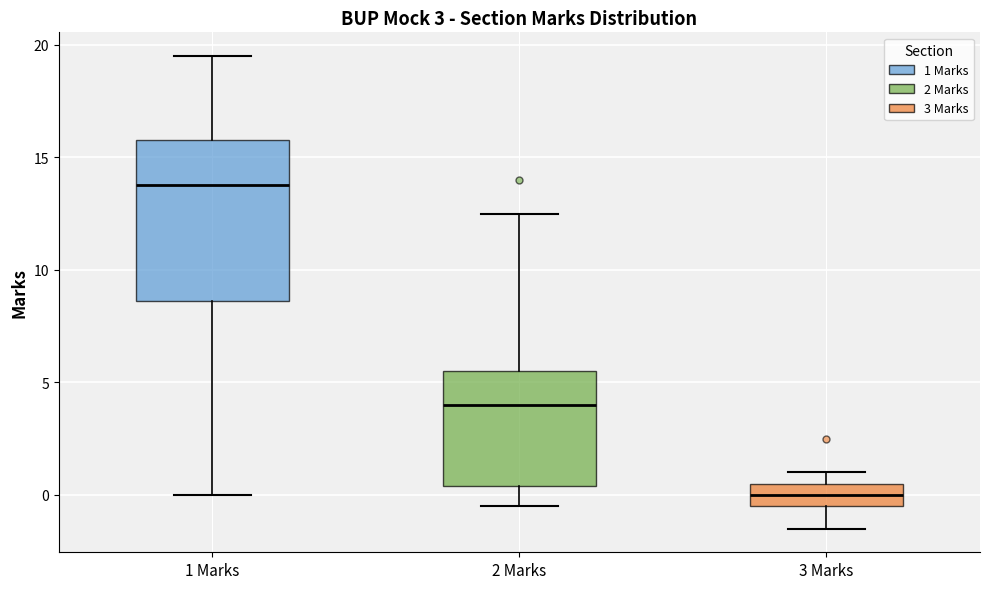

Comparing the boxes themselves (not the whiskers), which one is the tallest?

1 Marks